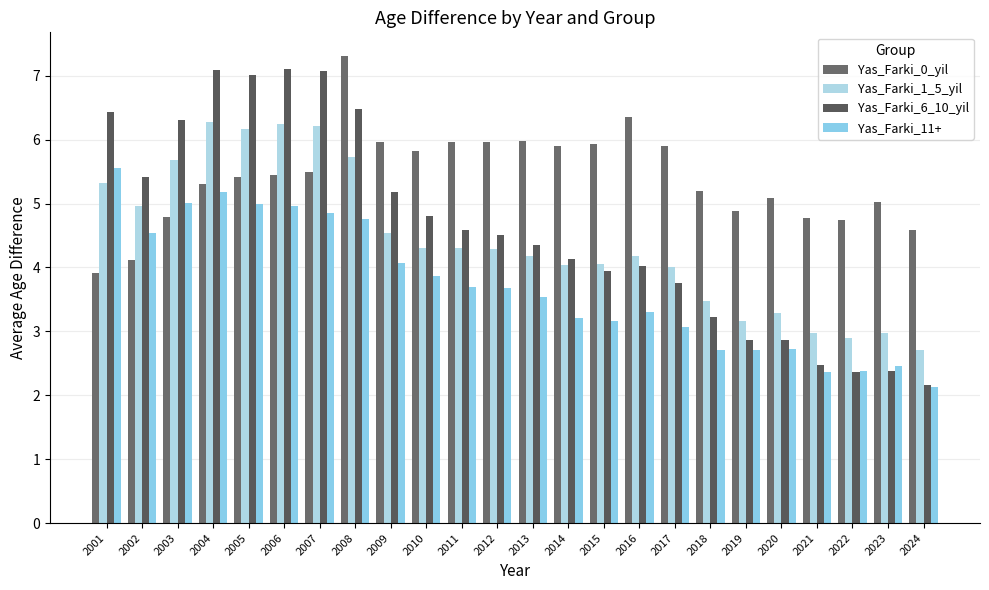

Which category has the highest value across all series?

2008